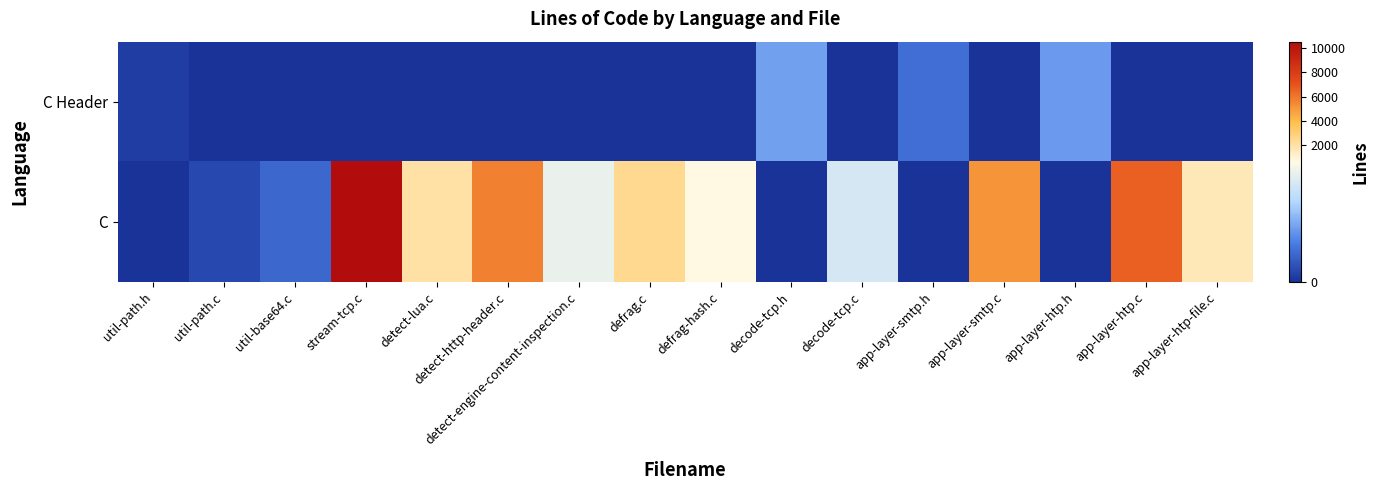

Reading left to right, extract all data points from this chart.

C Header: util-path.h=31	util-path.c=0	util-base64.c=0	stream-tcp.c=0	detect-lua.c=0	detect-http-header.c=0	detect-engine-content-inspection.c=0	defrag.c=0	defrag-hash.c=0	decode-tcp.h=302	decode-tcp.c=0	app-layer-smtp.h=174	app-layer-smtp.c=0	app-layer-htp.h=285	app-layer-htp.c=0	app-layer-htp-file.c=0
C: util-path.h=0	util-path.c=66	util-base64.c=151	stream-tcp.c=10487	detect-lua.c=2019	detect-http-header.c=5716	detect-engine-content-inspection.c=602	defrag.c=2472	defrag-hash.c=716	decode-tcp.h=0	decode-tcp.c=536	app-layer-smtp.h=0	app-layer-smtp.c=5173	app-layer-htp.h=0	app-layer-htp.c=6599	app-layer-htp-file.c=1626